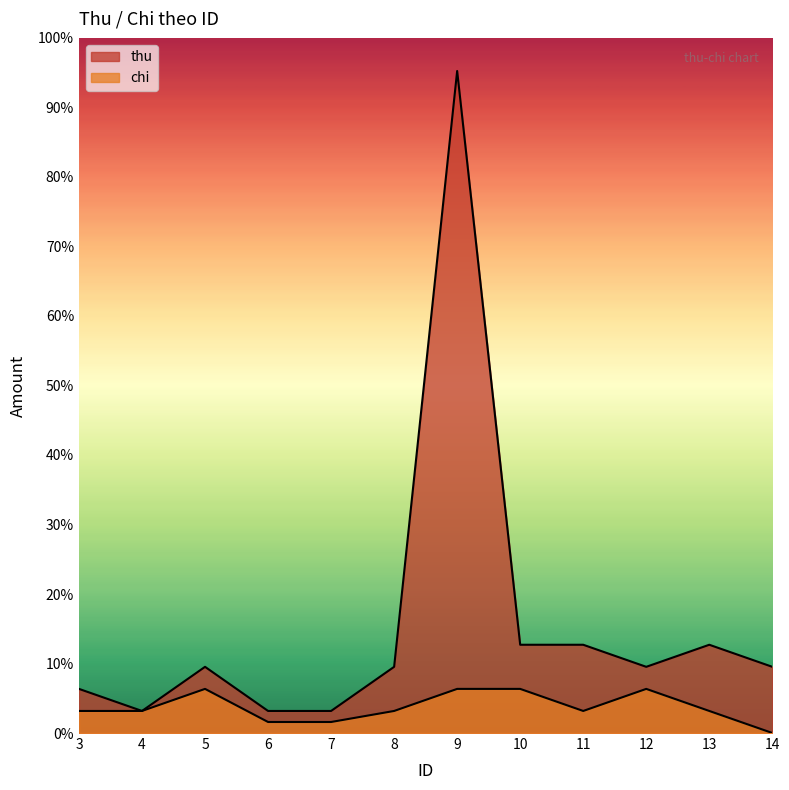

How many lines are shown in the chart?

2